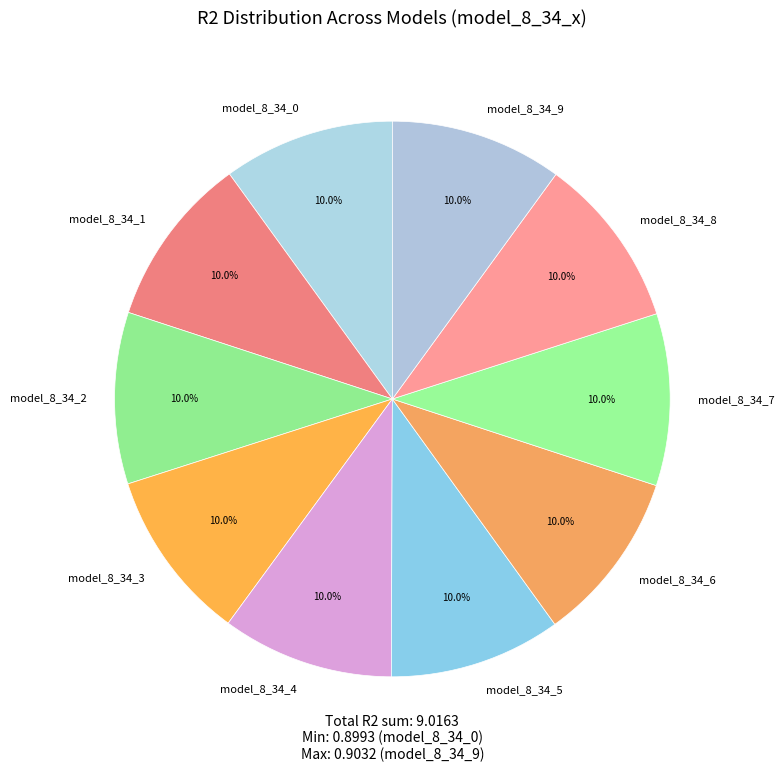

Do model_8_34_3 and model_8_34_7 together represent more than half of the pie?

No